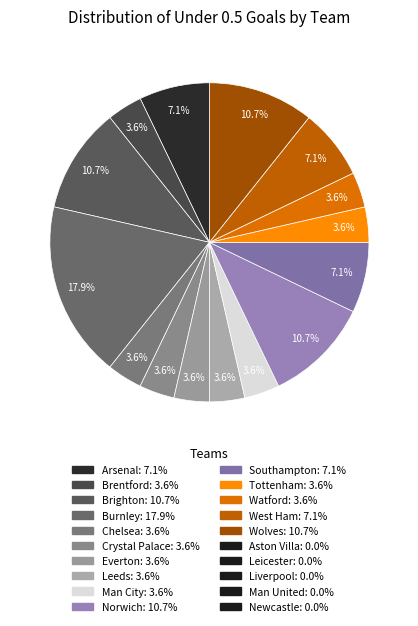

How many slices are in this pie chart?

15